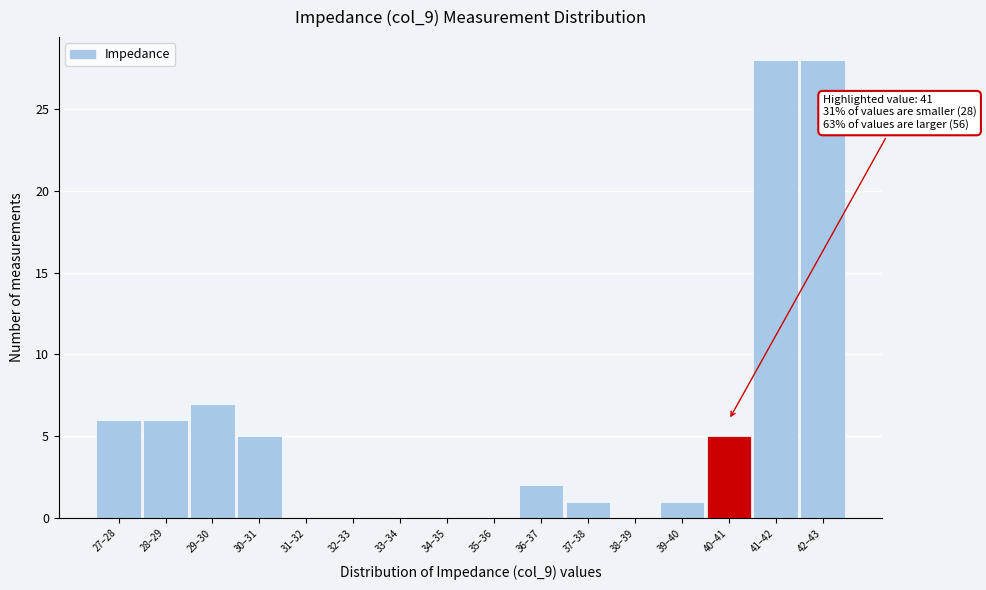

Reading left to right, what are all the values shown in this chart?

27–28=6	28–29=6	29–30=7	30–31=5	31–32=0	32–33=0	33–34=0	34–35=0	35–36=0	36–37=2	37–38=1	38–39=0	39–40=1	40–41=5	41–42=28	42–43=28